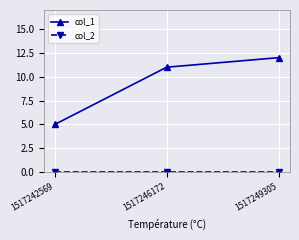

Between 1517242569 and 1517249305, which series saw the biggest shift?

col_1